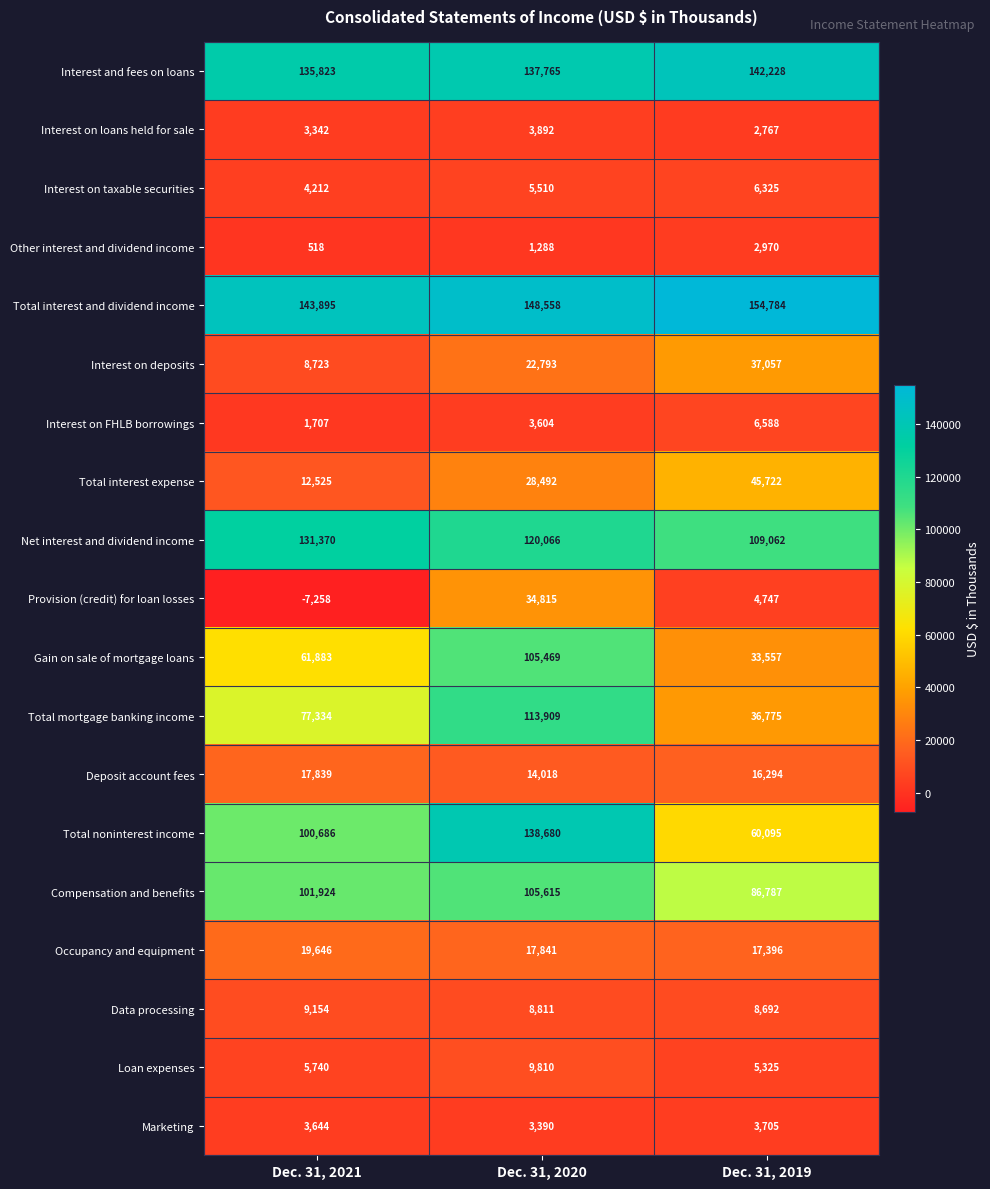

True or false: Marketing has a value of 3705 at Dec. 31, 2019.

True